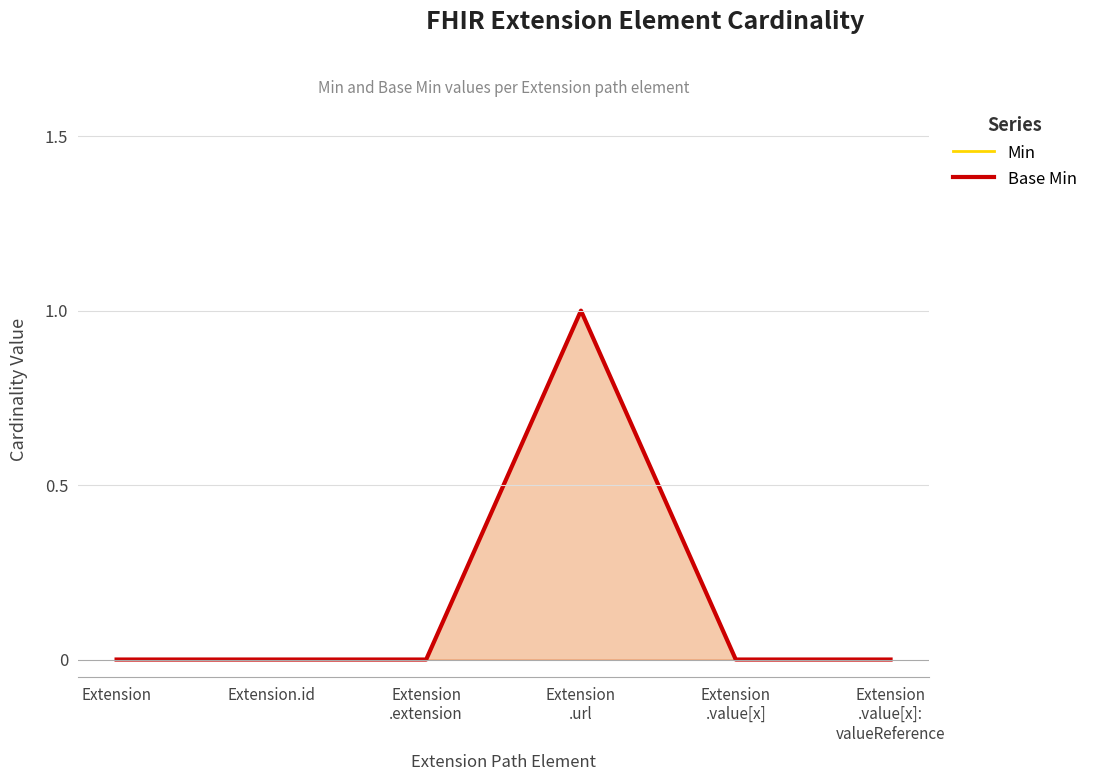

Reading left to right, extract all data points from this chart.

Min: 0	0	0	1	0	0
Base Min: 0	0	0	1	0	0